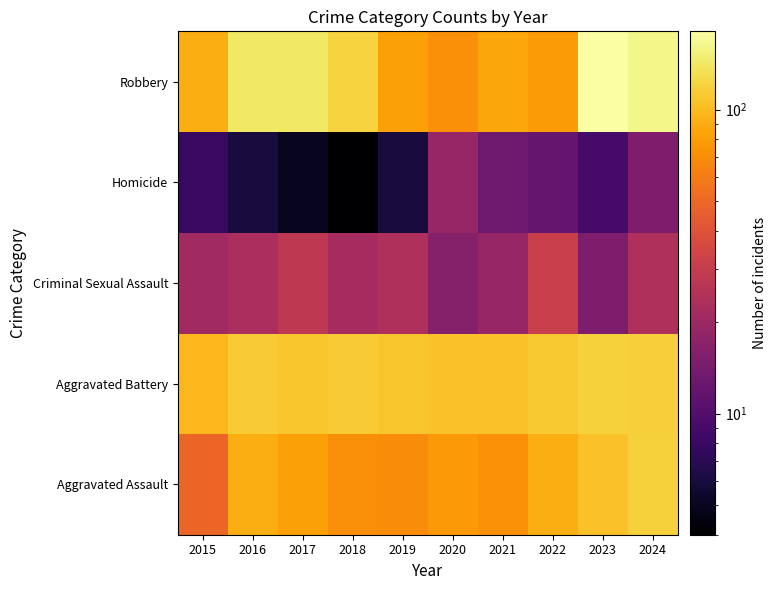

At which category is the sum across all series the highest?

2024